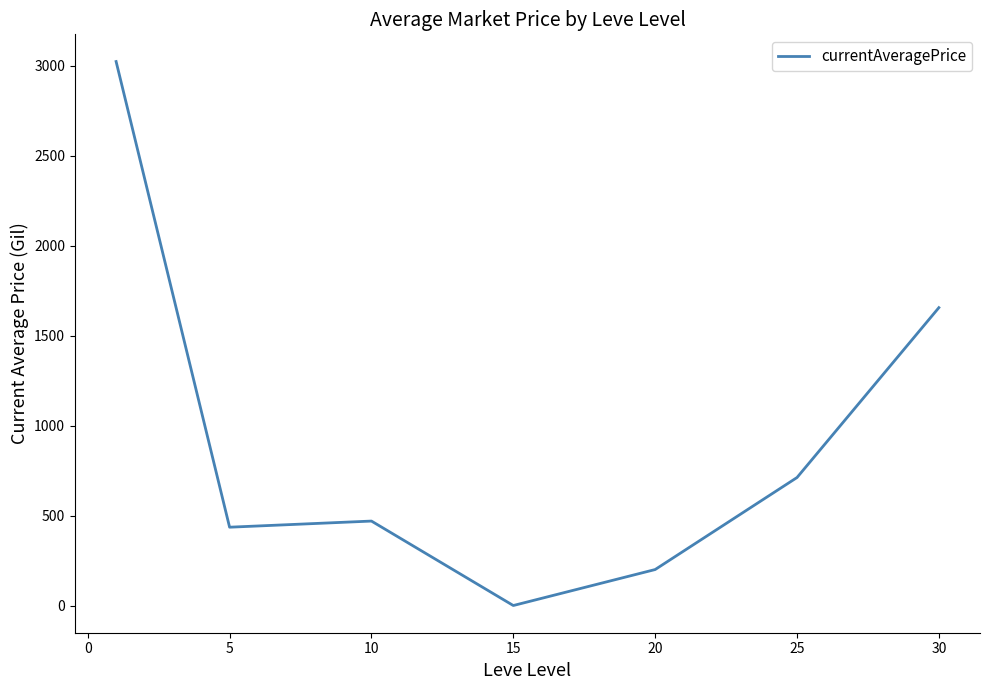

True or false: the data has more than 1 interior local peaks.

False